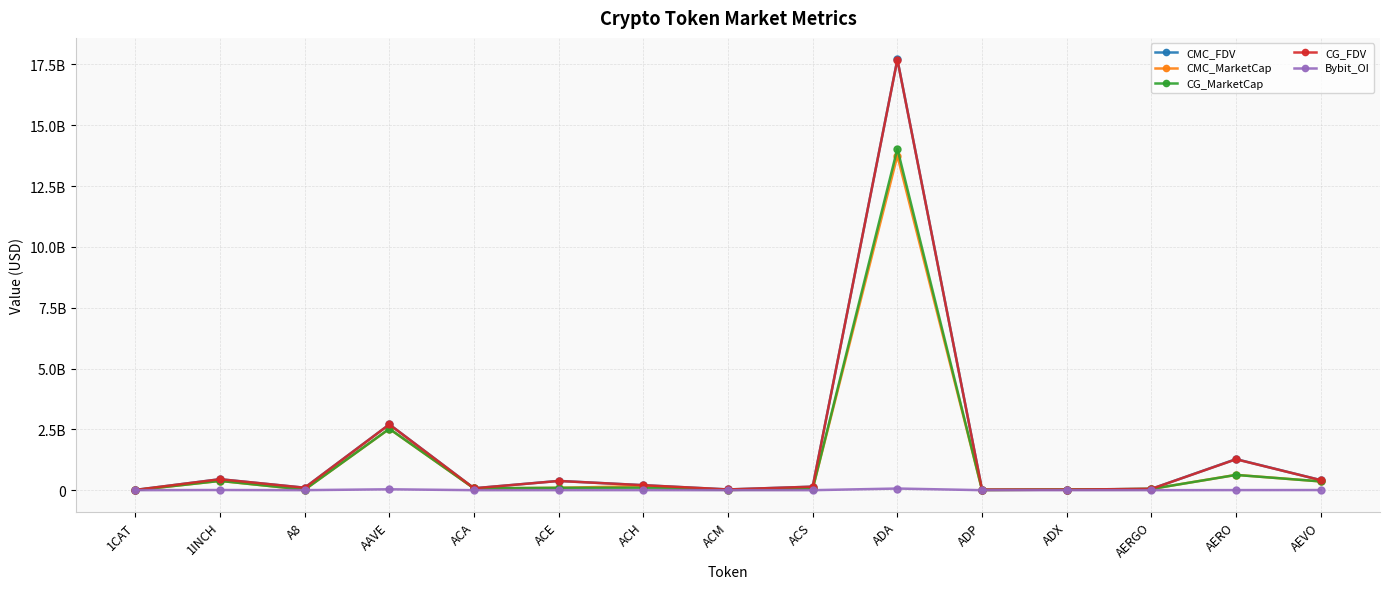

Does the chart have visible grid lines?

Yes